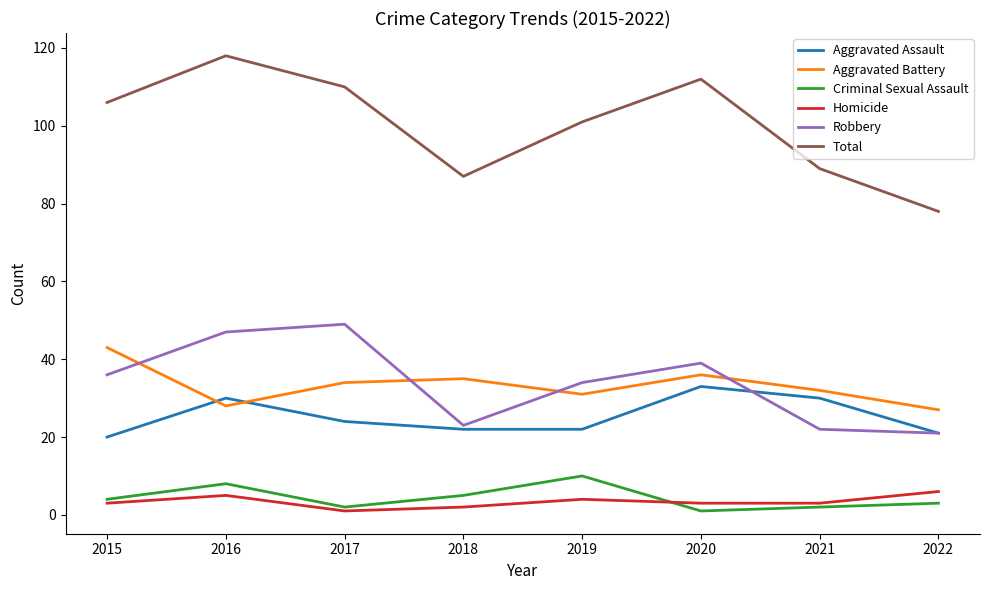

In Total, how many points are higher than both neighbors (excluding endpoints)?

2